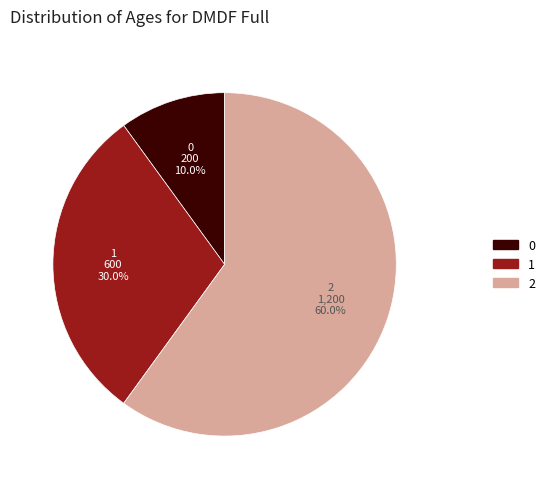

Is it true that 1 is 16% of the pie?

False